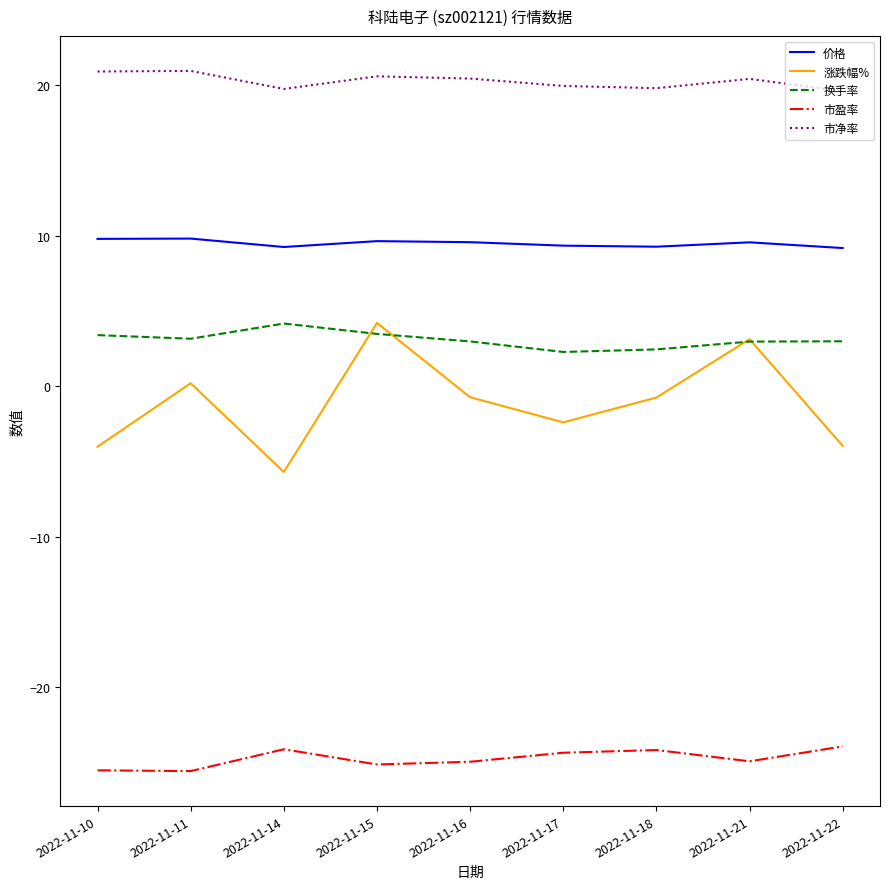

Which series has the widest spread of values?

涨跌幅%